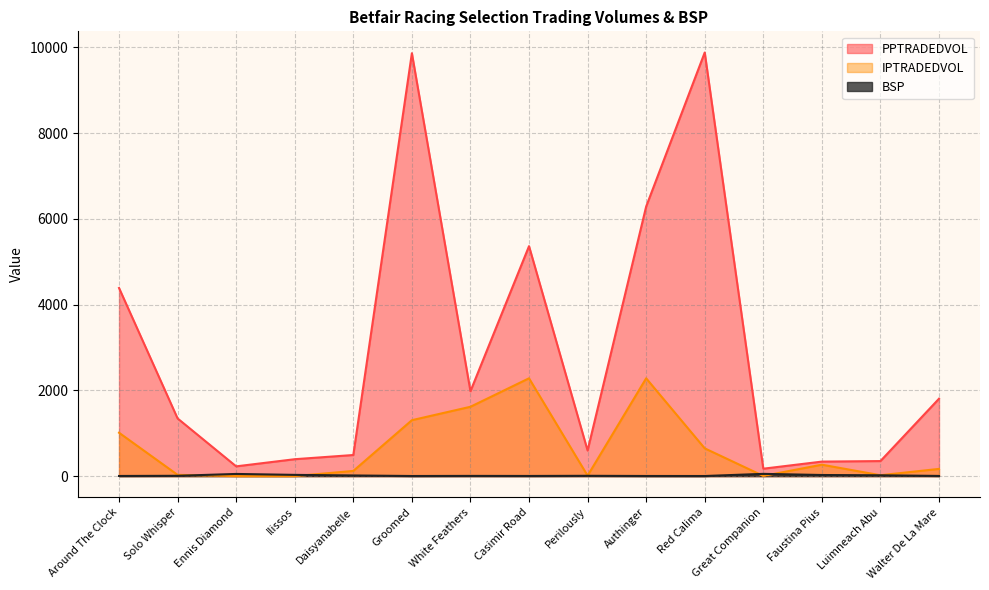

What is the total value across all series at Walter De La Mare?

1976.1